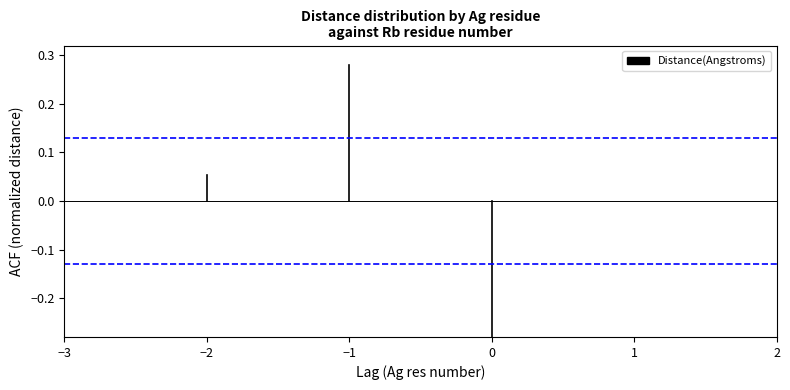

Is it true that Distance(Angstroms) equals 0.0 at −3?

True